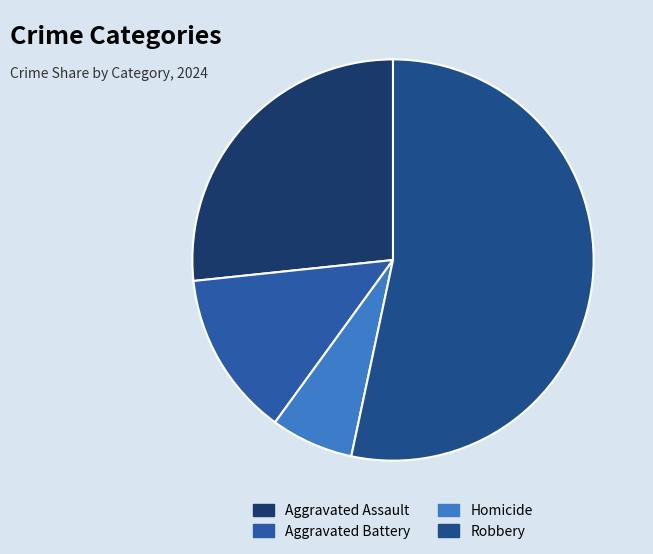

What is the smallest slice in the pie chart?

Homicide